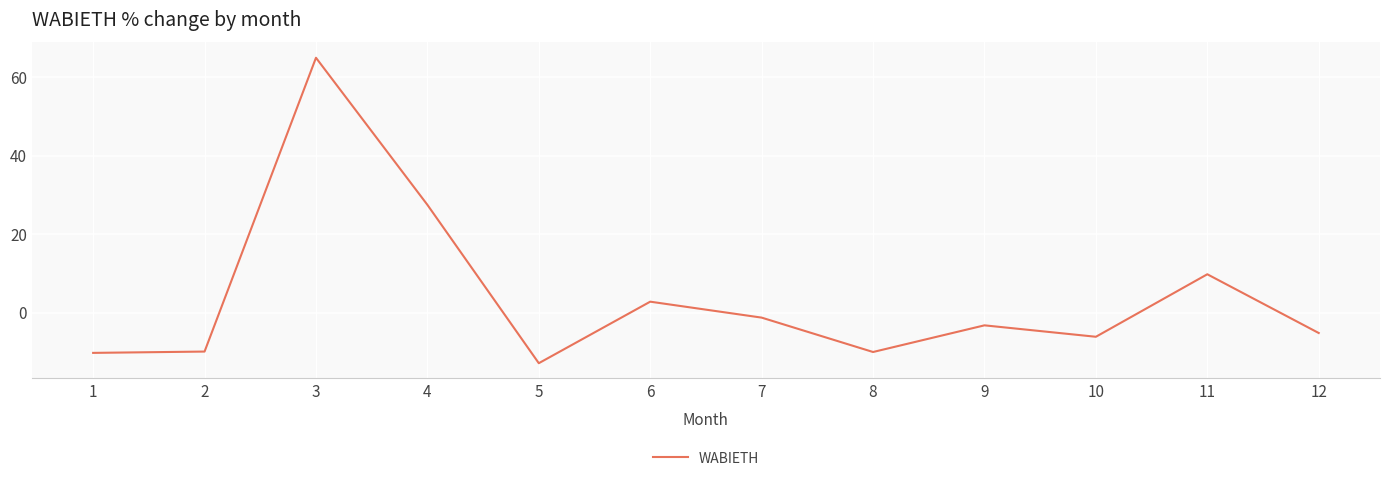

Does the chart display data point markers on the line(s)?

No